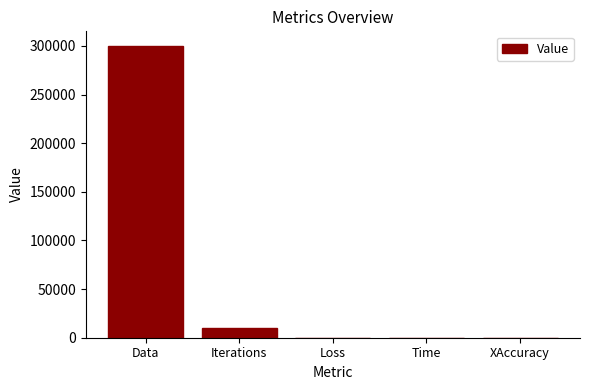

Which has a higher value, Loss or Iterations?

Iterations